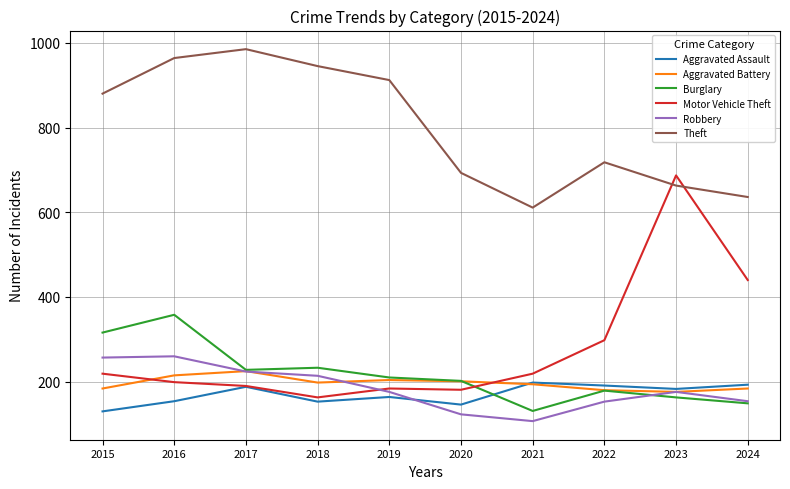

Between 2019 and 2023, which series saw the biggest shift?

Motor Vehicle Theft